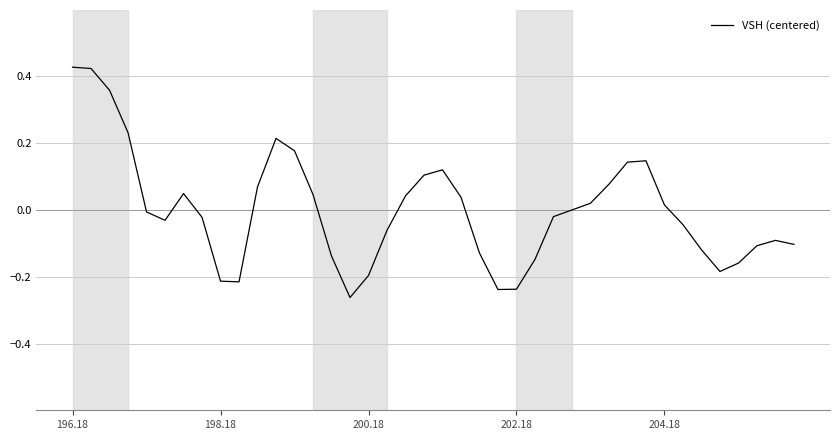

What is the difference between the maximum and minimum values?

0.7